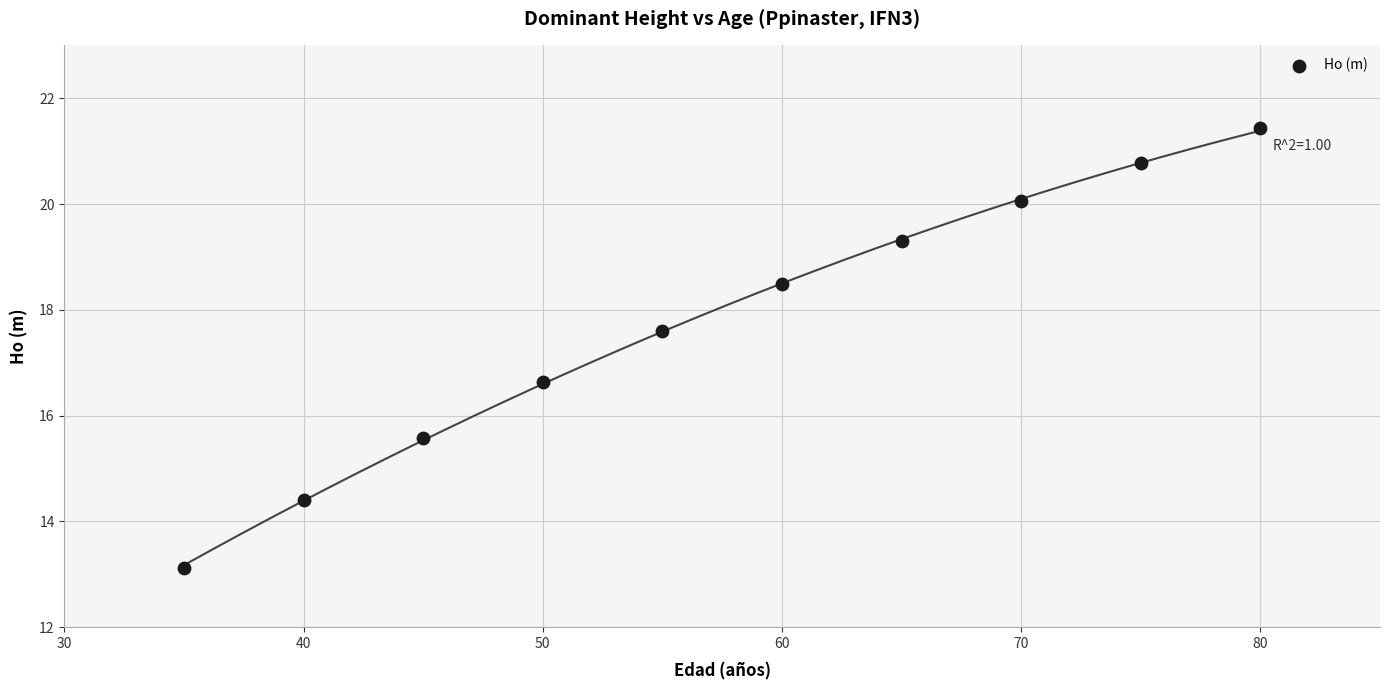

What is the average X value?

57.5